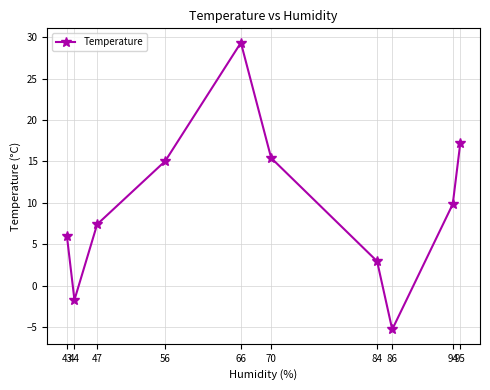

True or false: the data shows 3.8 at 43.

False